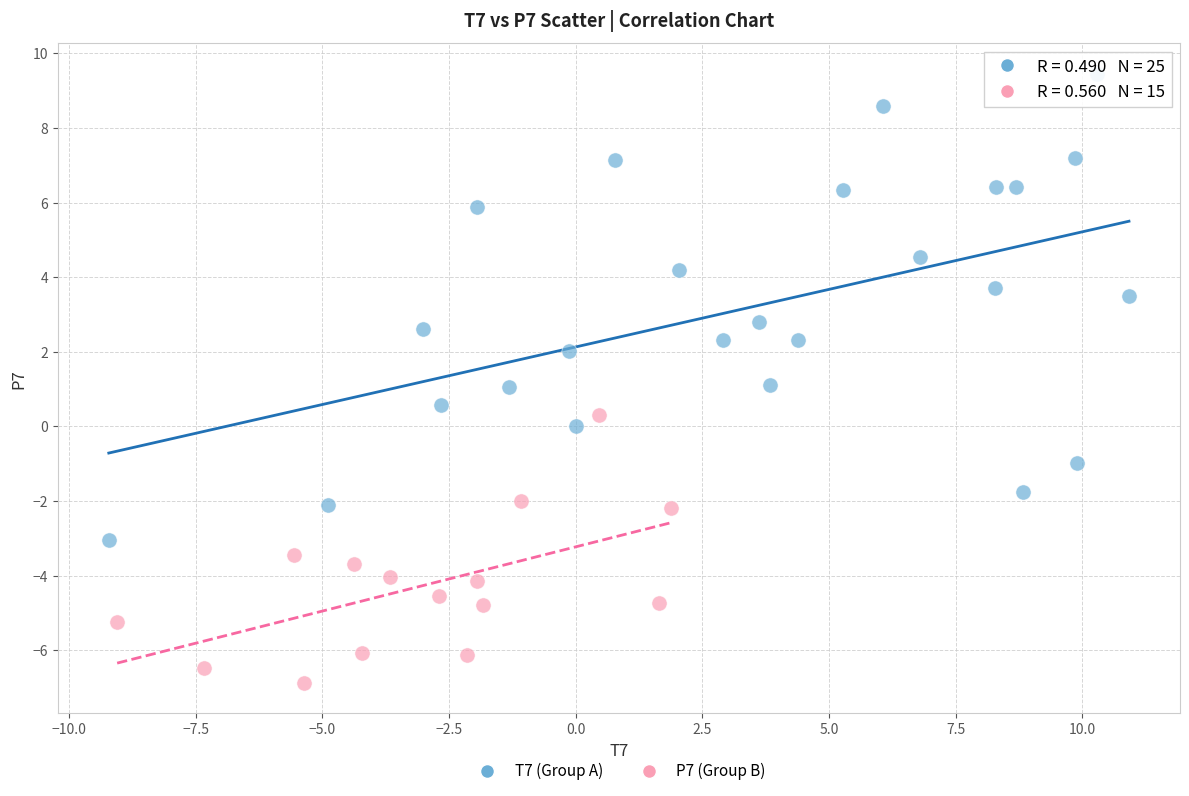

What are all the series names shown in the legend?

T7 (Group A), P7 (Group B)